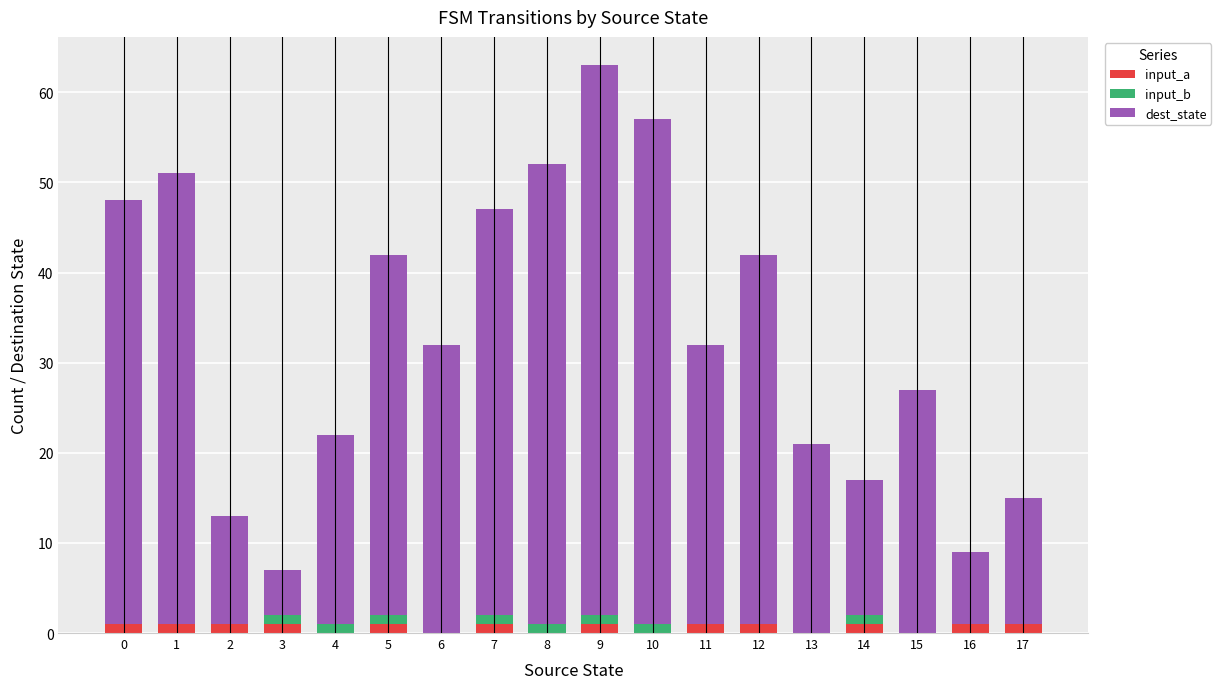

At which category is the sum across all series the highest?

9